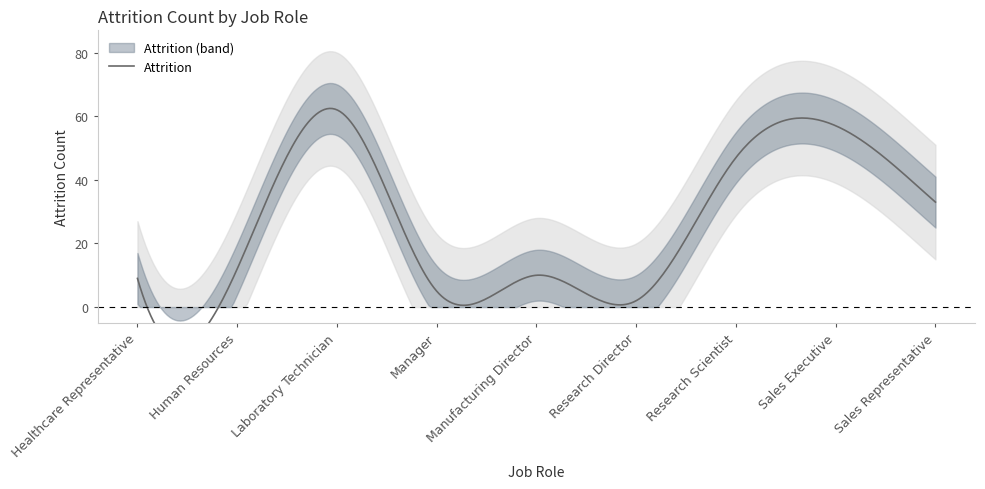

Between Sales Representative and Sales Executive, which is larger?

Sales Executive